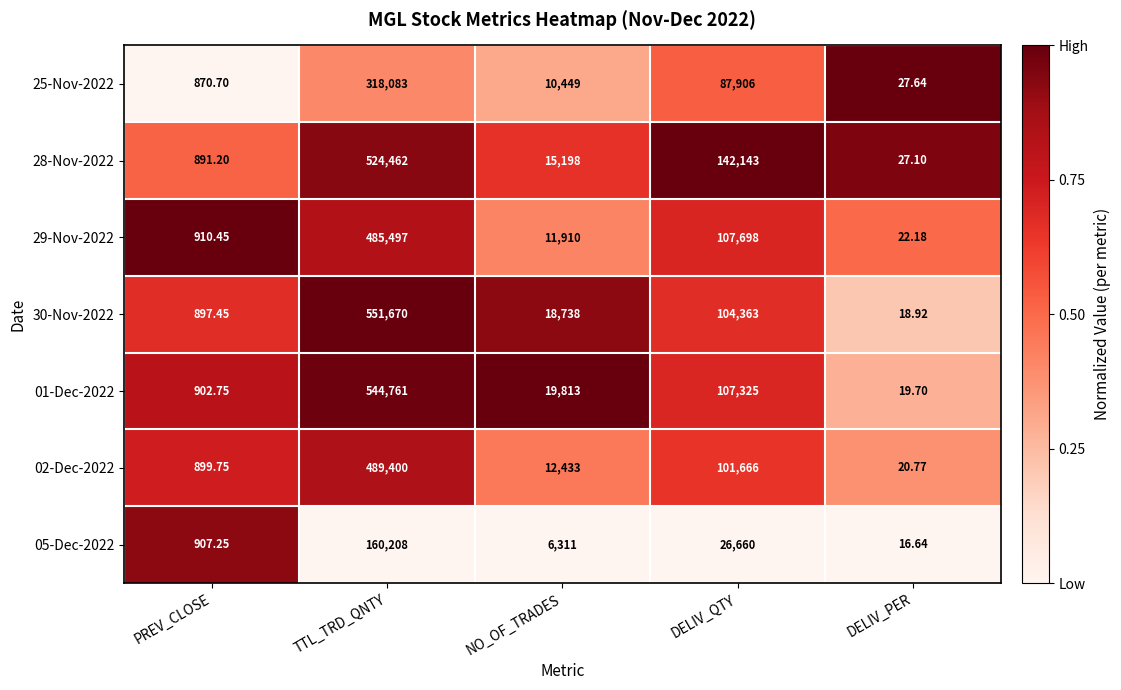

Which category has the highest value across all series?

TTL_TRD_QNTY